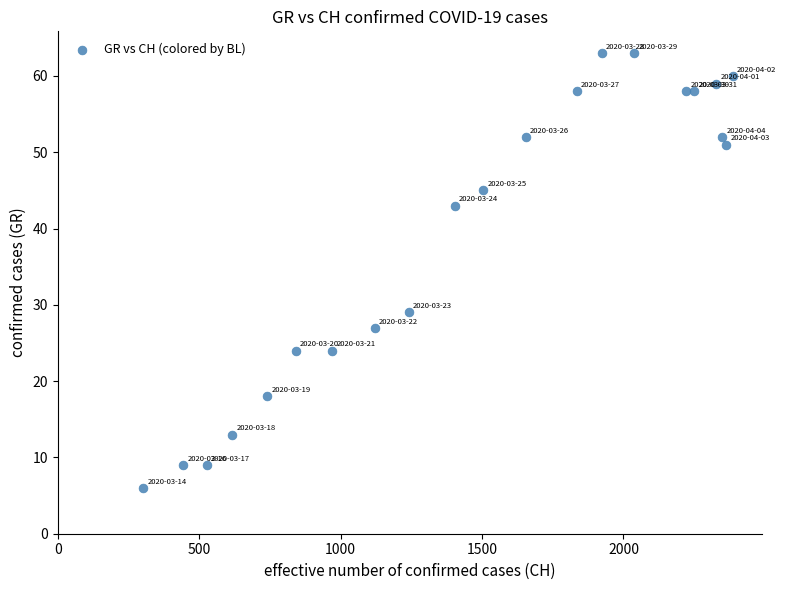

What is the range of X values (max minus min)?

2084